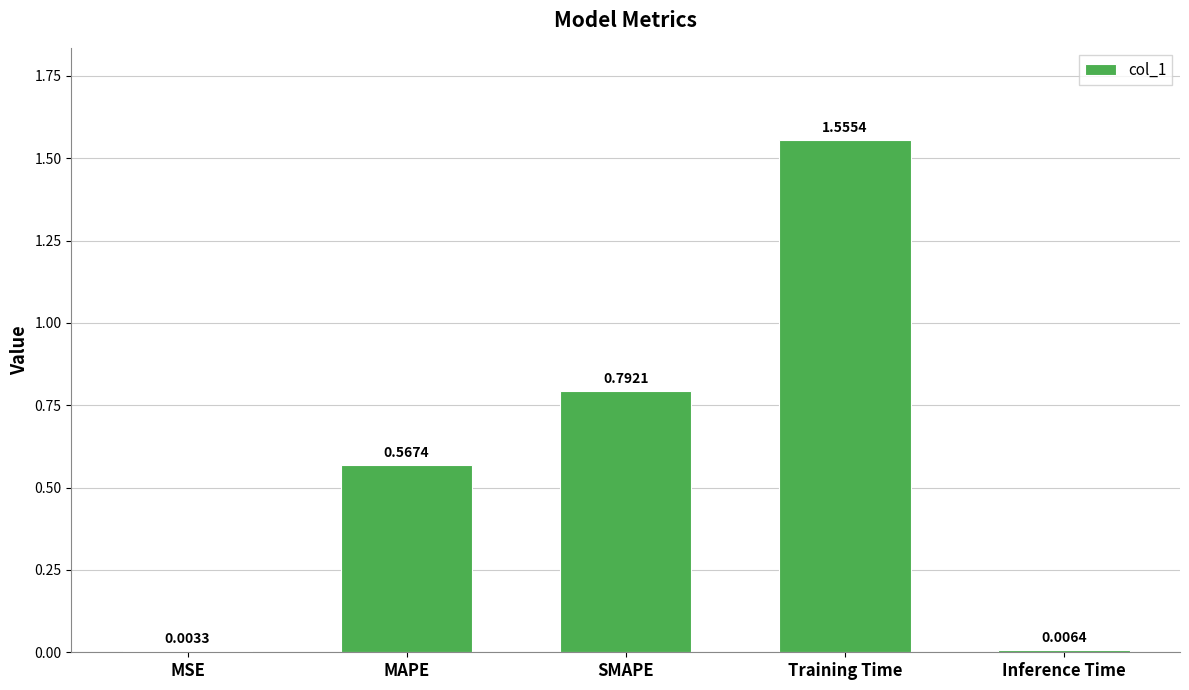

Where is the data nearest to the value 0?

MSE